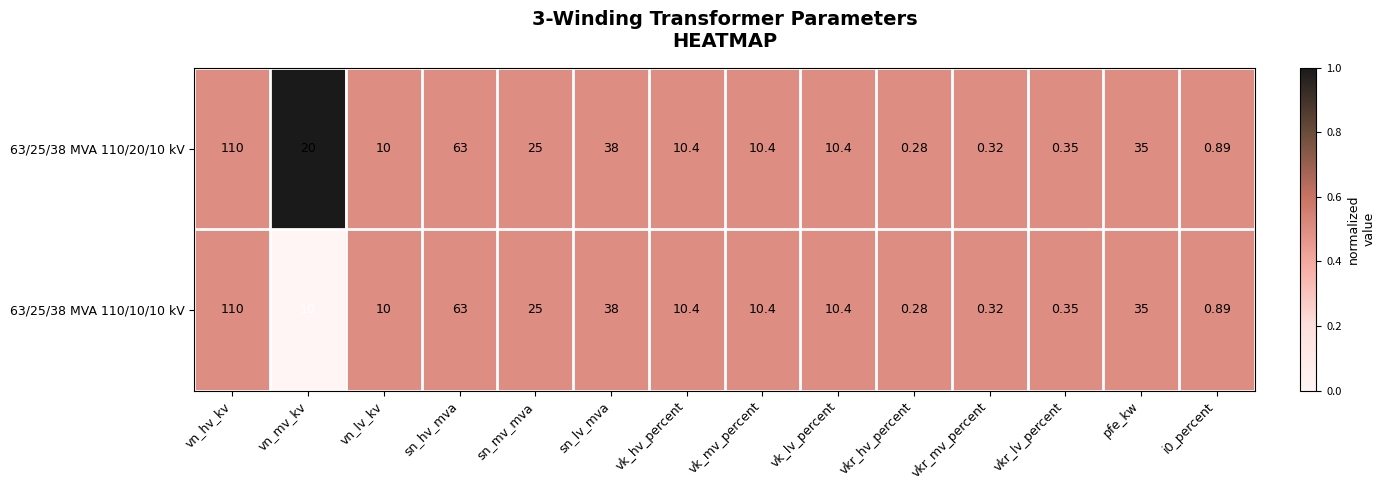

Which category has the highest value in the 63/25/38 MVA 110/10/10 kV series?

vn_hv_kv